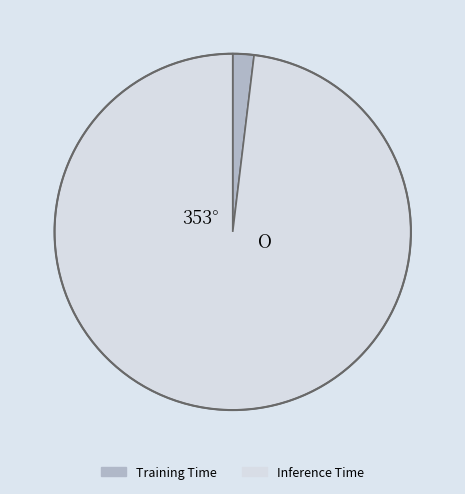

Which category has the biggest portion of the pie?

Inference Time